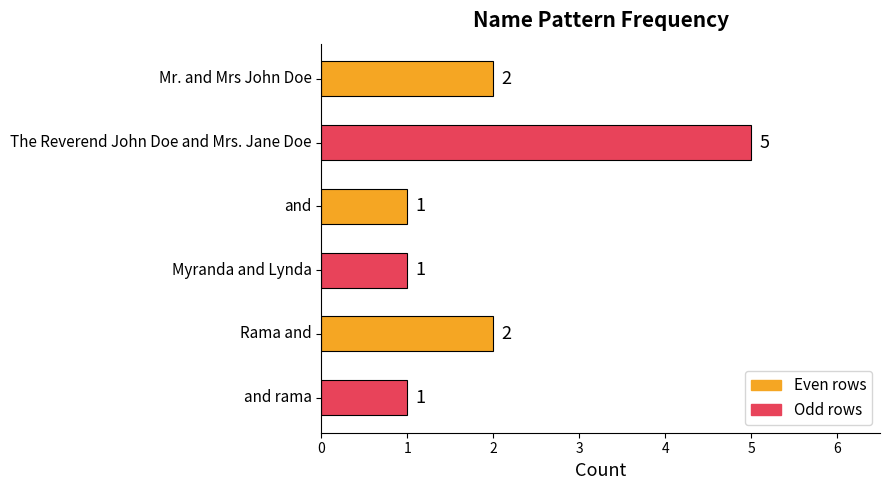

How many values are between 1 and 2?

5